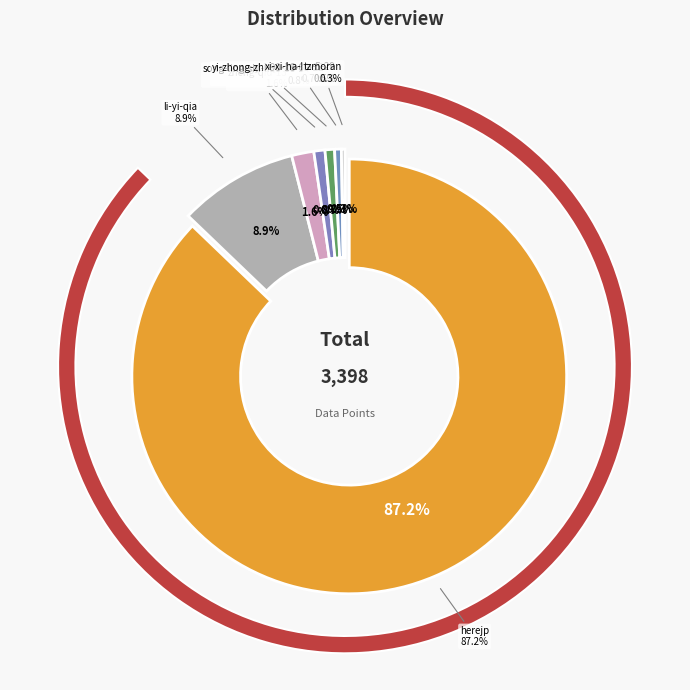

Which slice represents more than half of the pie?

herejp